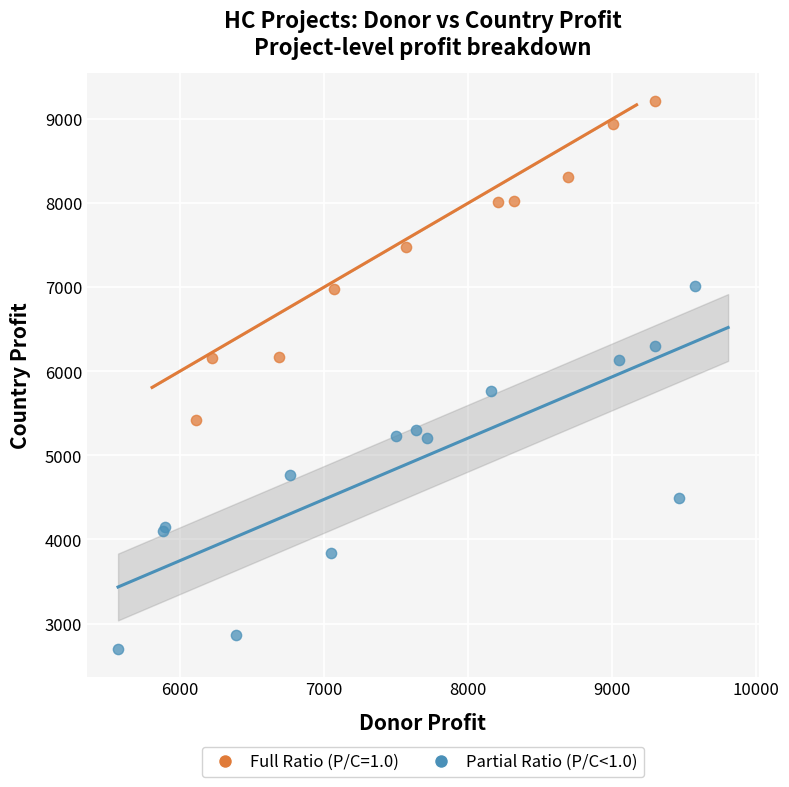

Which series contains the highest Y value?

Full Ratio (P/C=1.0)